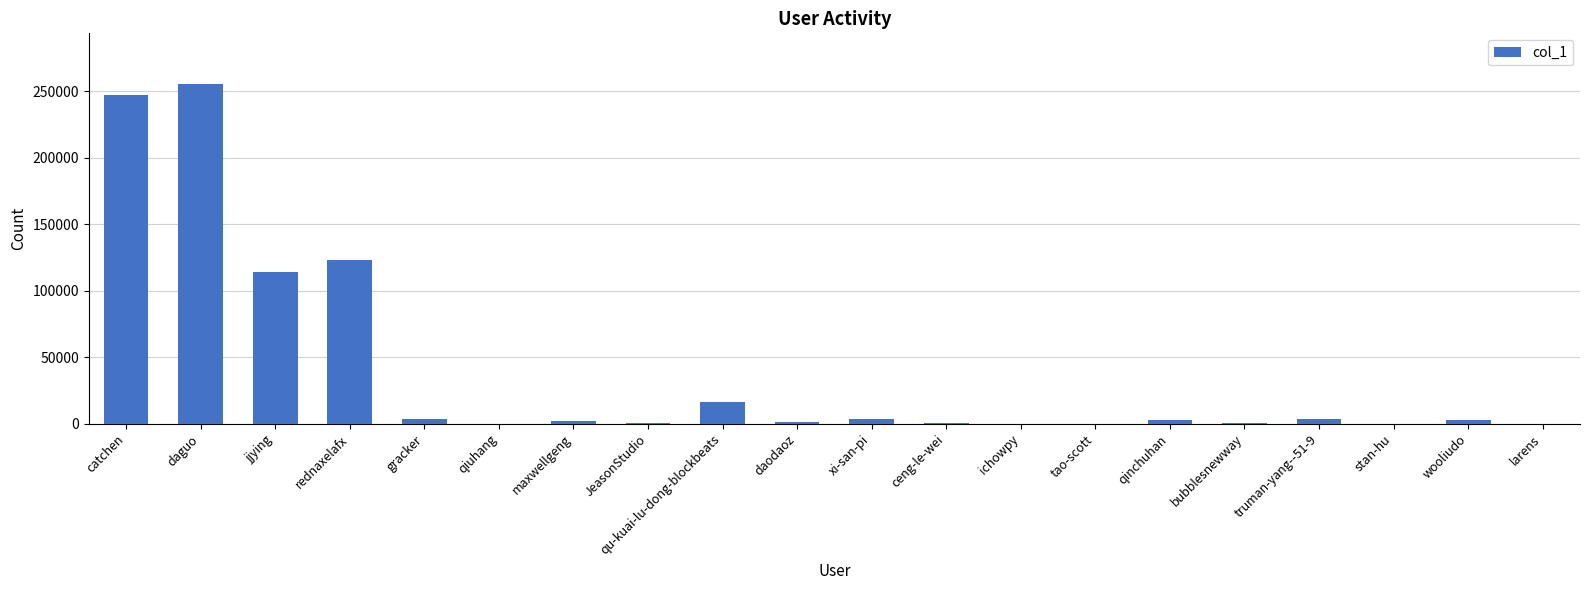

What is the sum of all values?

775983